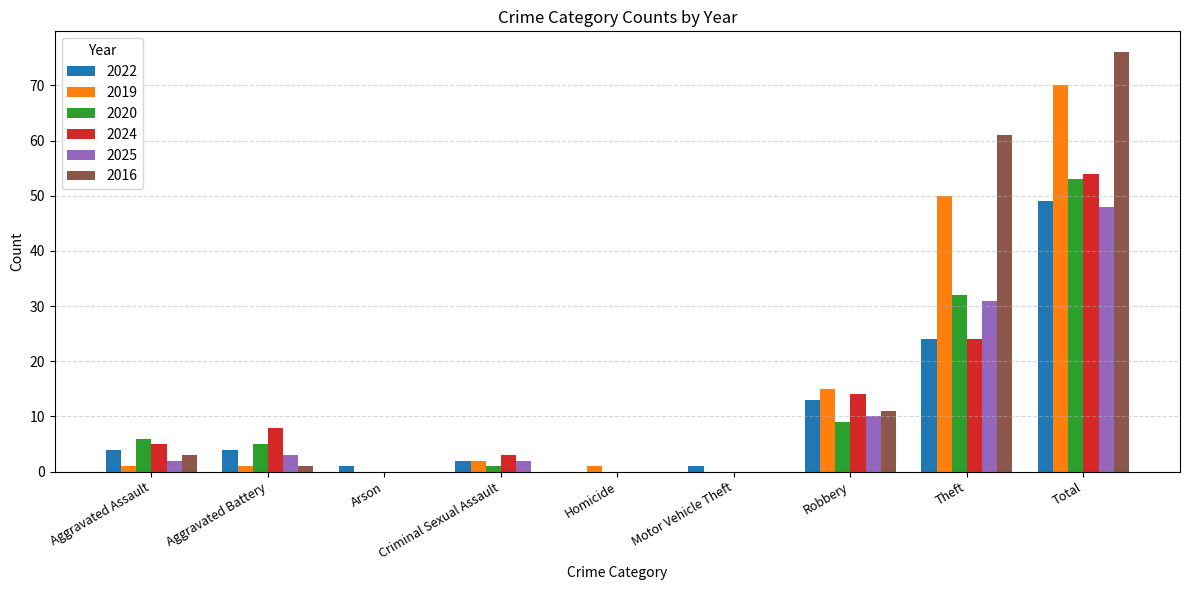

Which label corresponds to the largest value in the chart?

Total